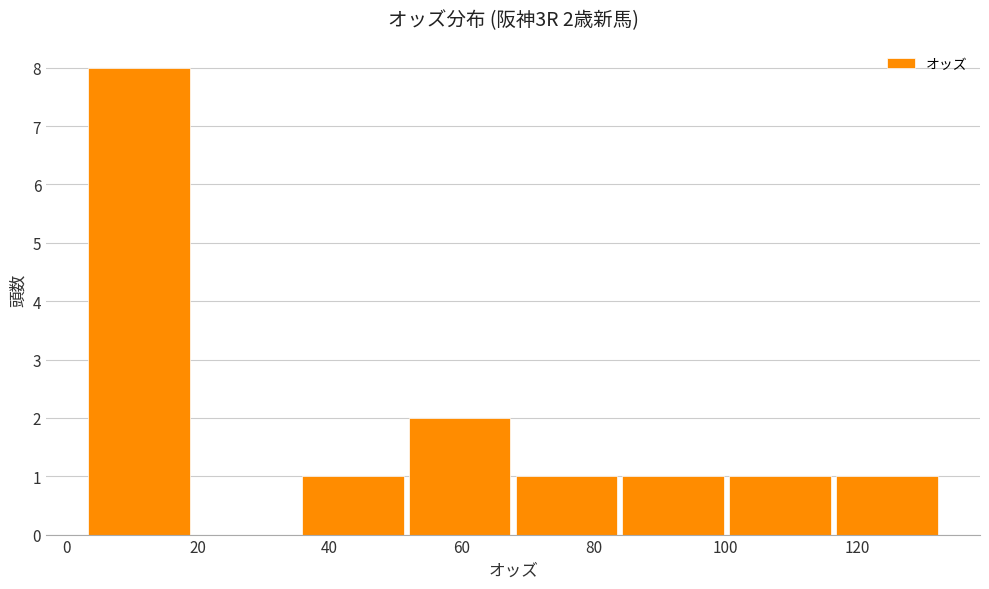

Over which range of the x-axis is the bar tallest?

3.0 to 19.2